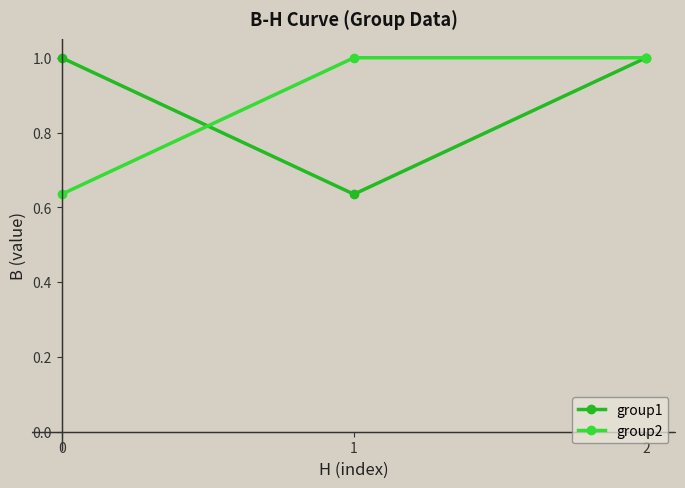

What is the total value across all series at 1?

1.6